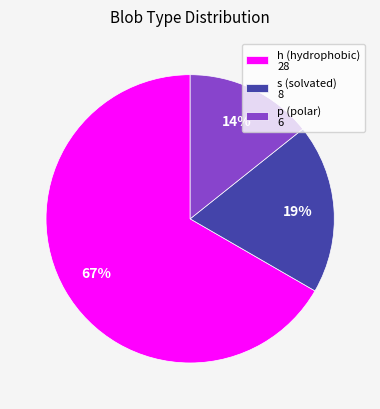

How many segments does this pie chart have?

3